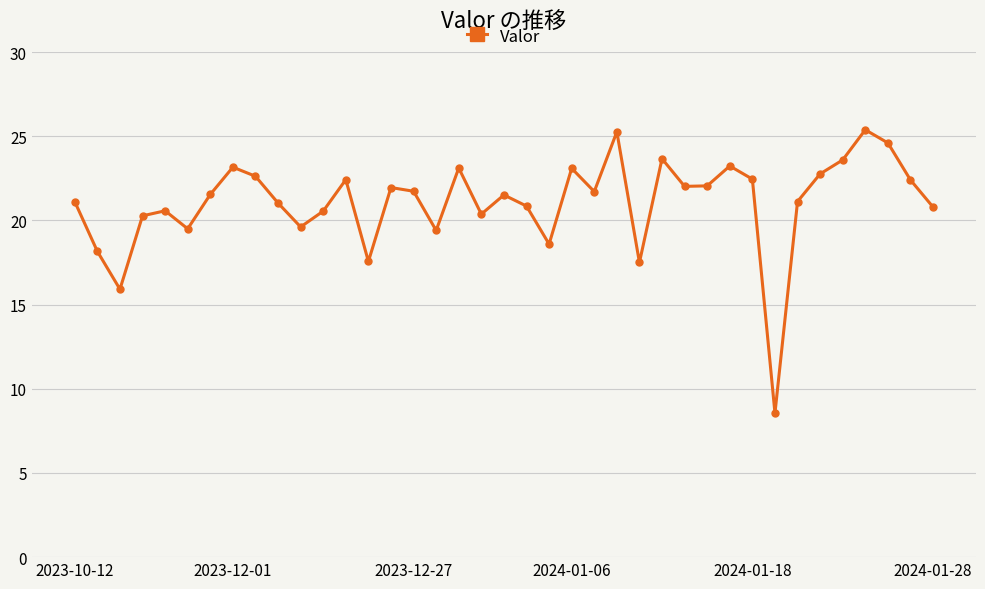

How many interior local peaks (higher than both neighbors) does the data have?

11